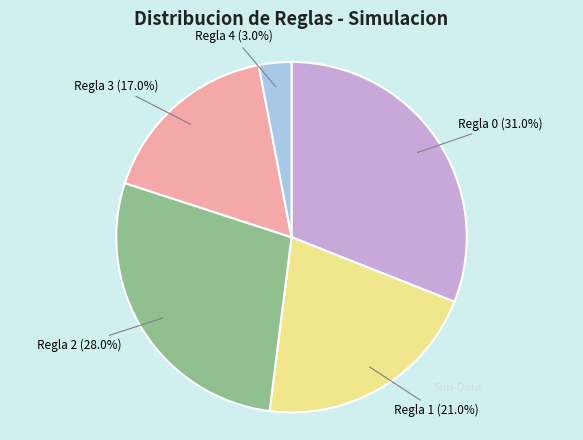

Is there a majority slice in this chart?

No